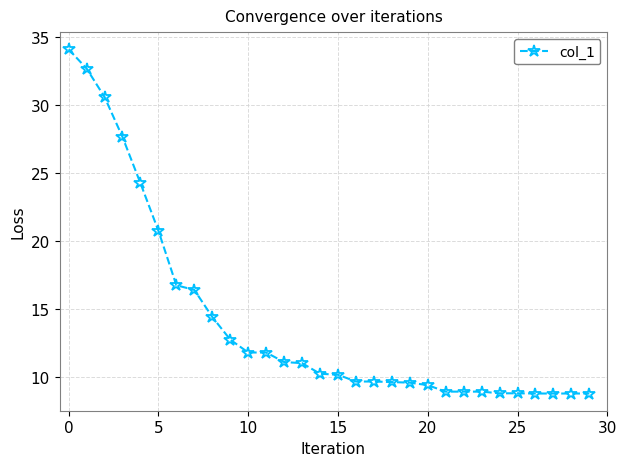

What is the difference between the maximum and second lowest values?

25.4